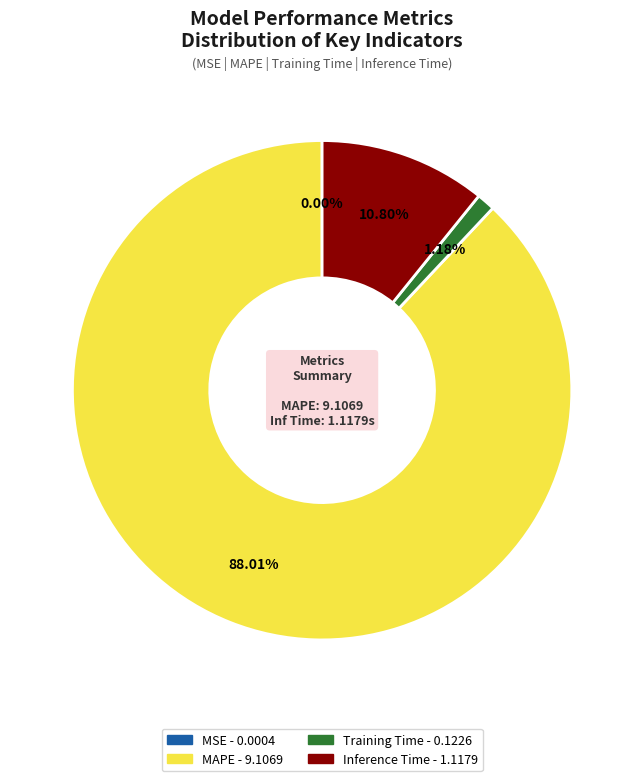

Does Inference Time represent more than half of the total?

No